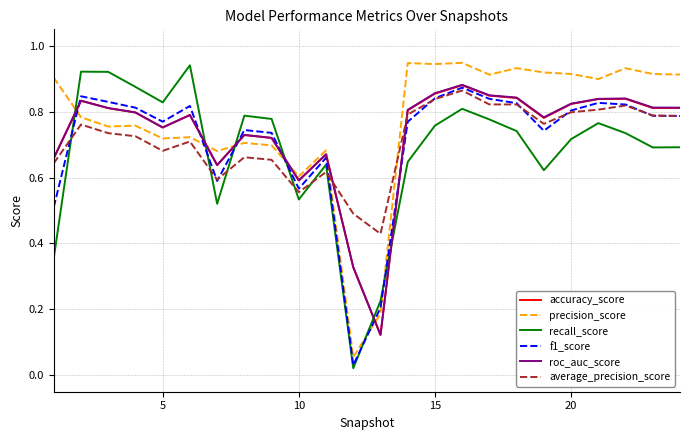

True or false: recall_score and precision_score cross at least once.

True